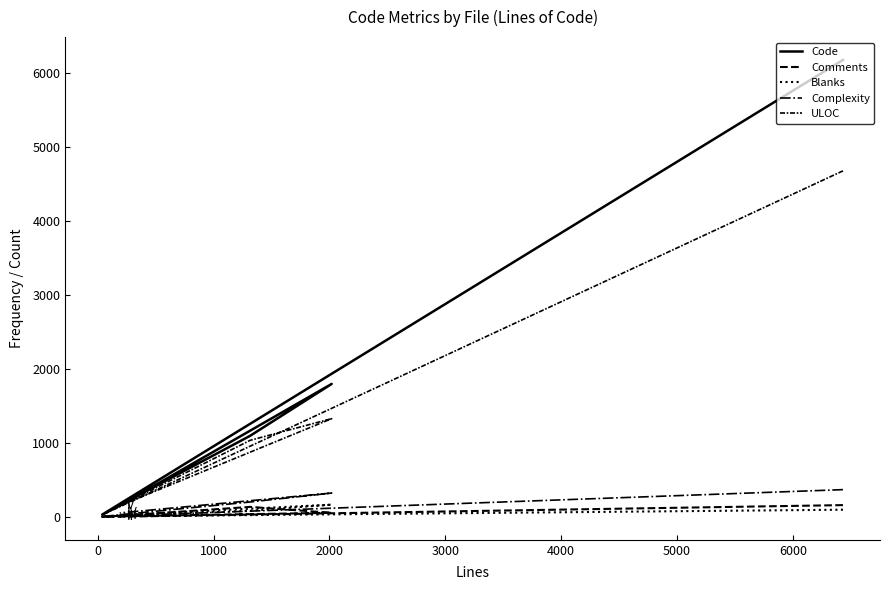

True or false: ULOC has more than 2 points higher than both neighbors.

False